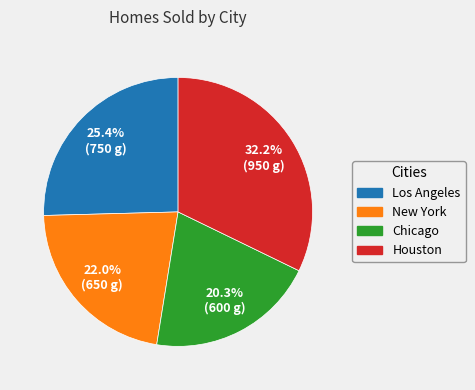

Is it true that Houston is 41% of the pie?

False